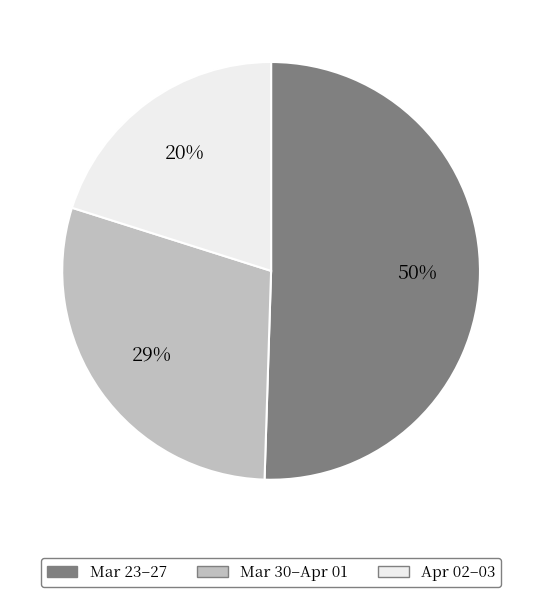

Combined, do Apr 02–03 and Mar 30–Apr 01 account for over 50%?

No